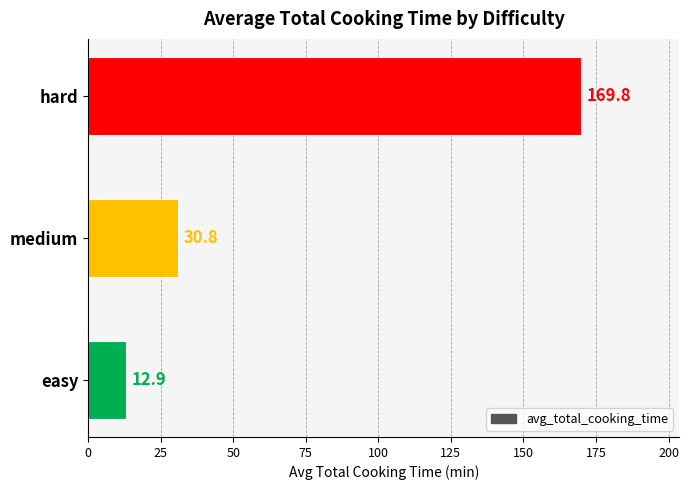

True or false: the data shows 12.7 at medium.

False